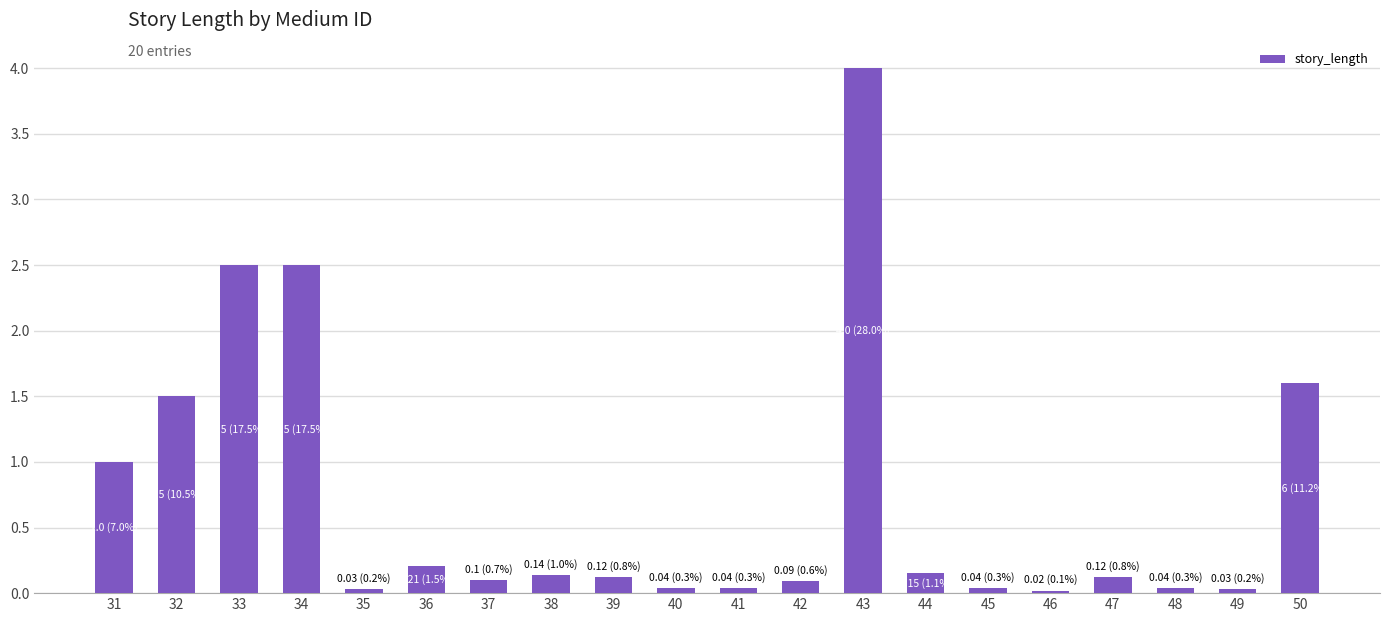

Does the chart contain stacked bars?

No